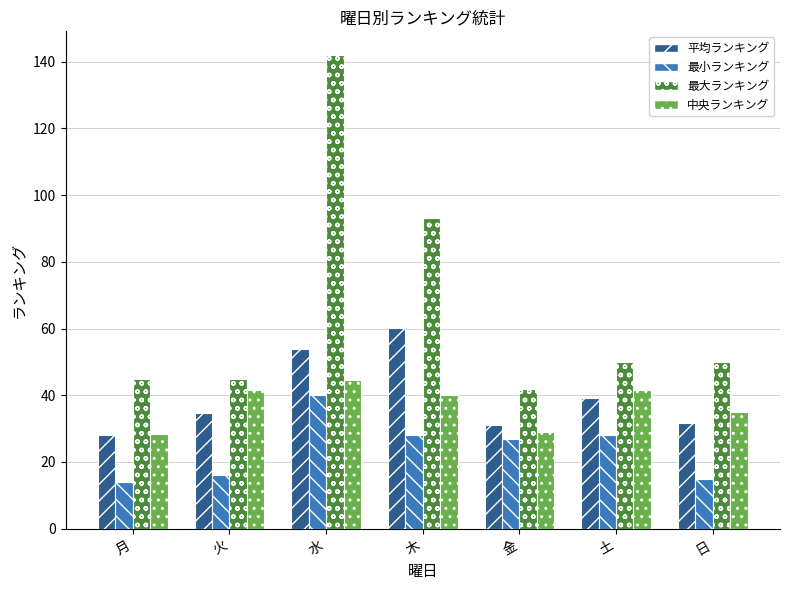

The value of 中央ランキング at 日 is 35.0. True or false?

True